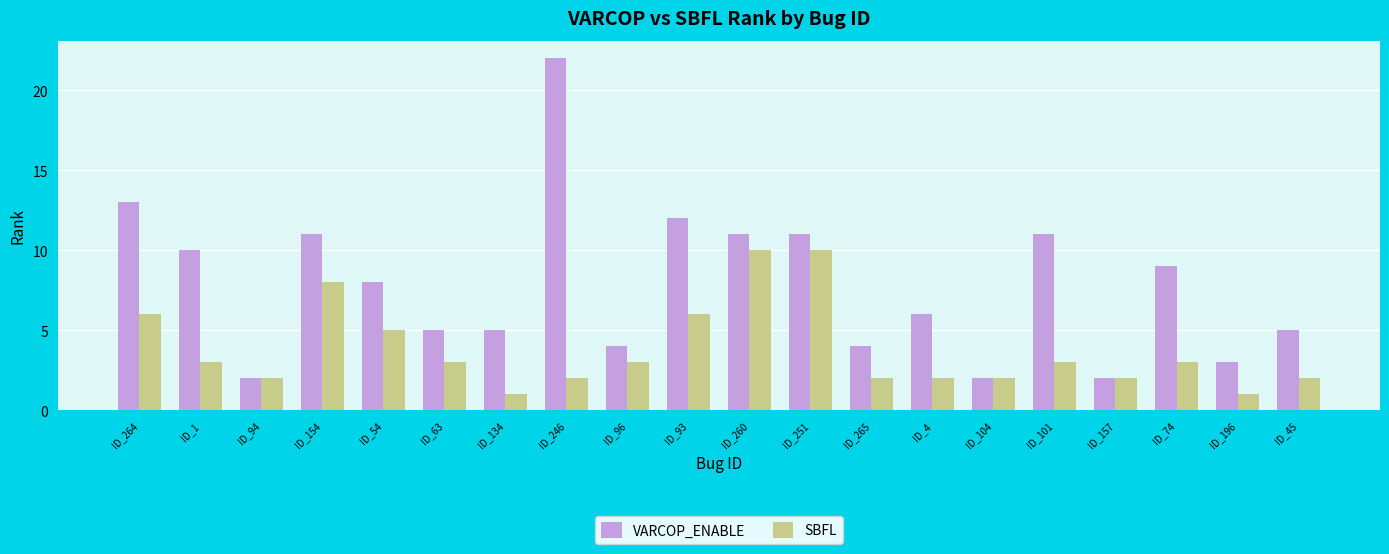

List the series in order of their overall mean, lowest first.

SBFL, VARCOP_ENABLE